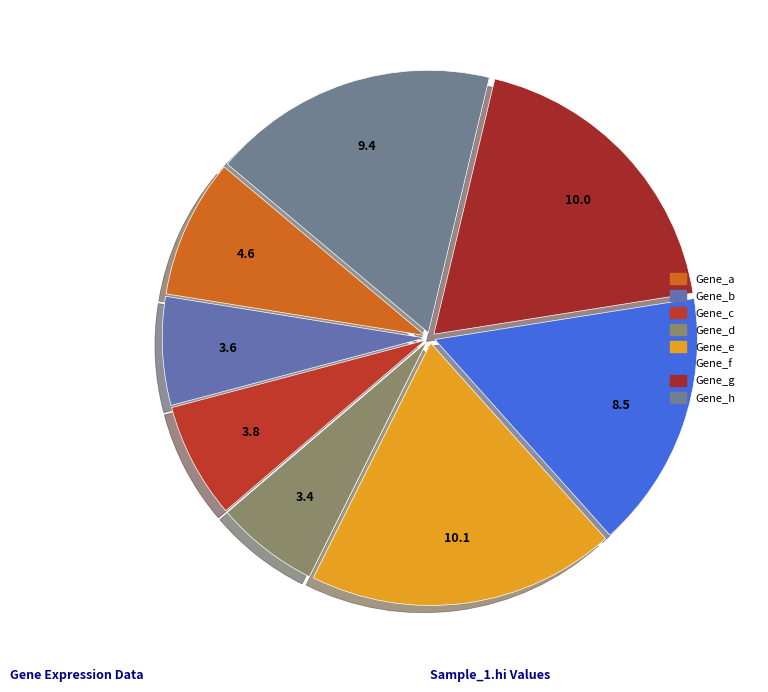

Does Gene_g account for over 50% of the chart?

No